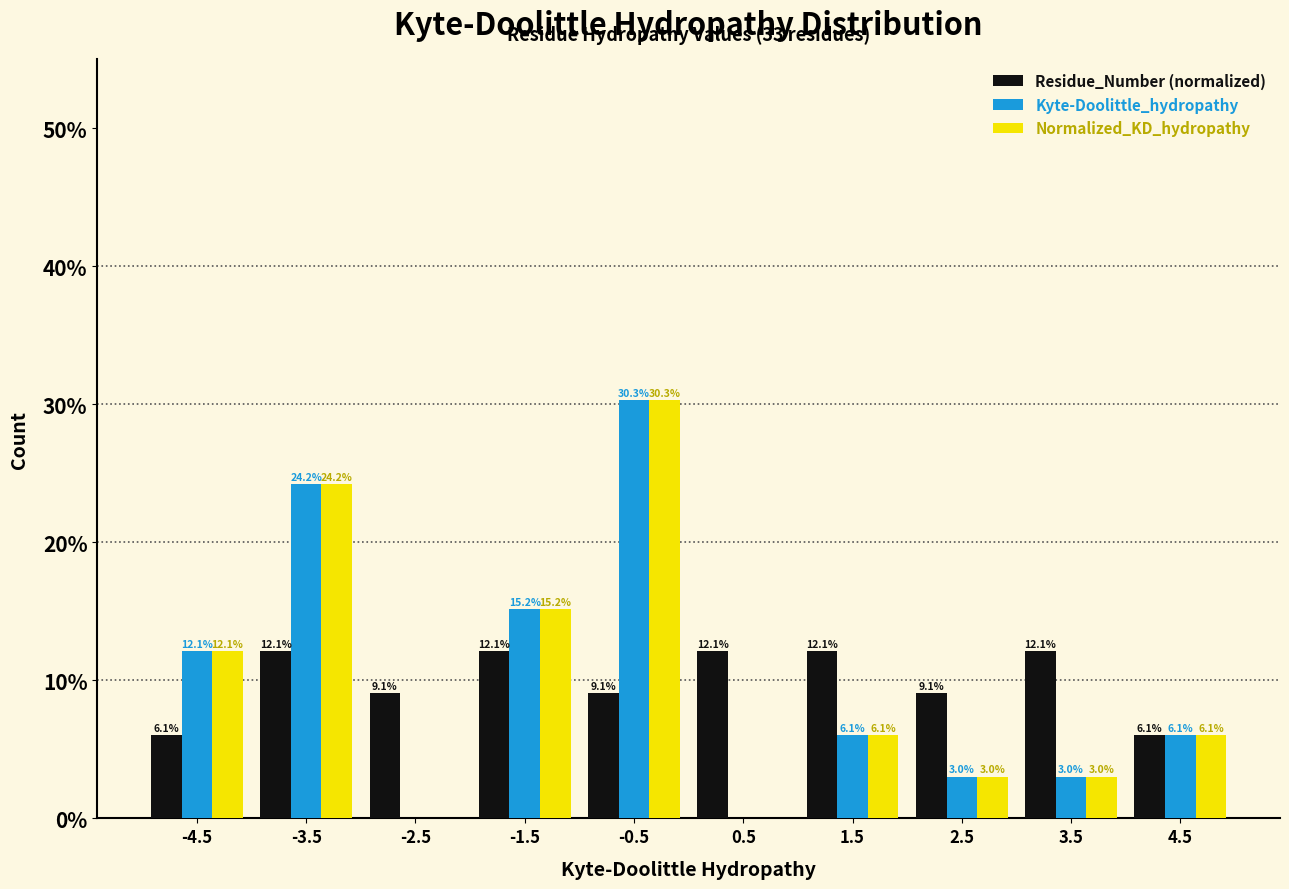

In the Kyte-Doolittle_hydropathy series, which range on the x-axis has the tallest bar?

-1 to 0